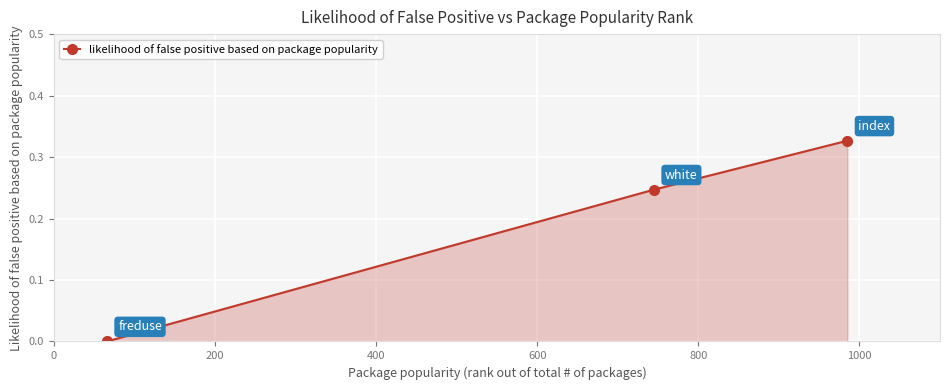

How many positive values are there?

2